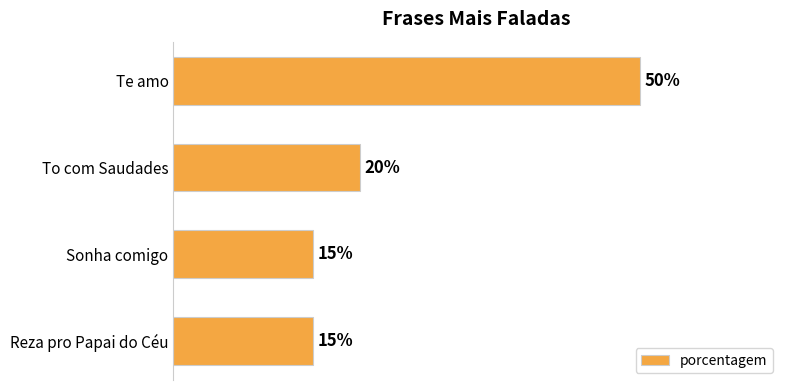

Are the bars horizontal?

Yes